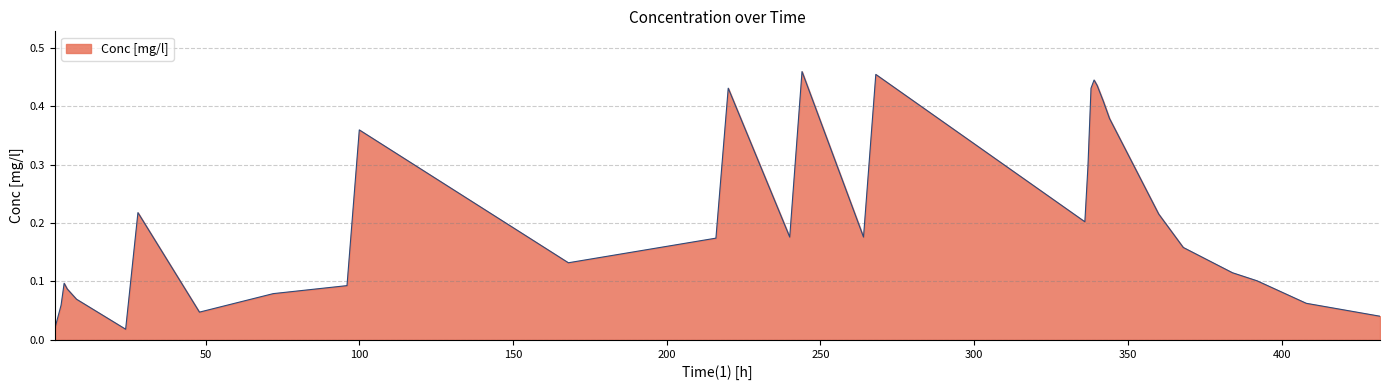

Does the chart display data point markers on the line(s)?

No